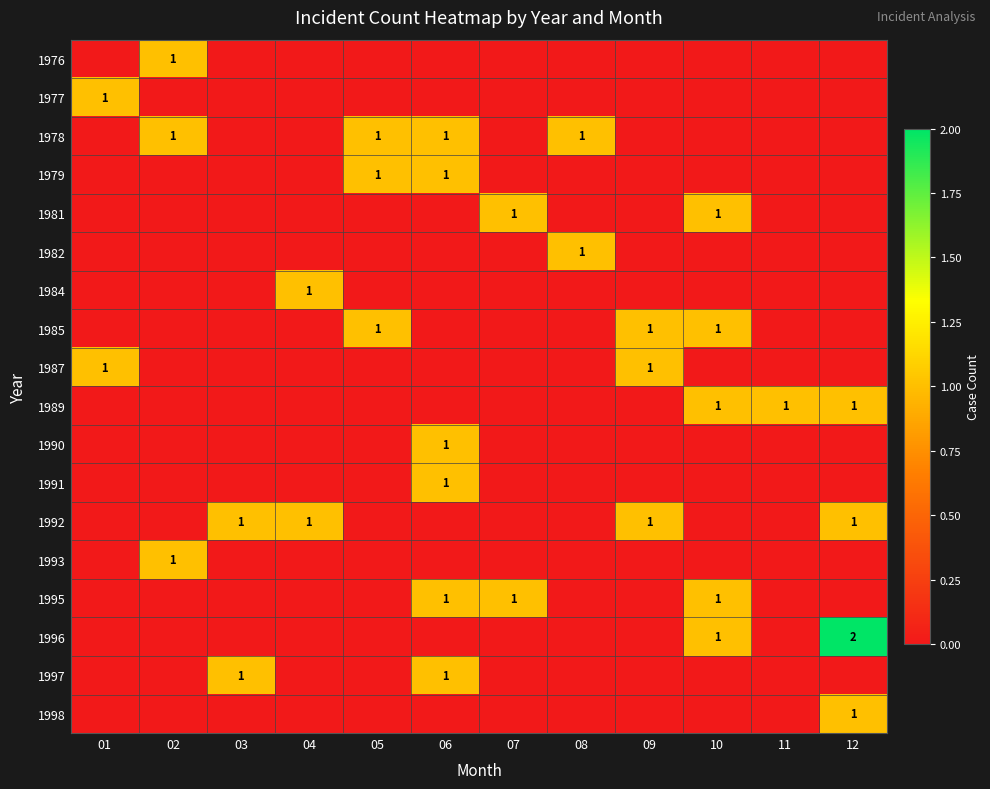

The 1977 series shows 0 at 01. True or false?

False